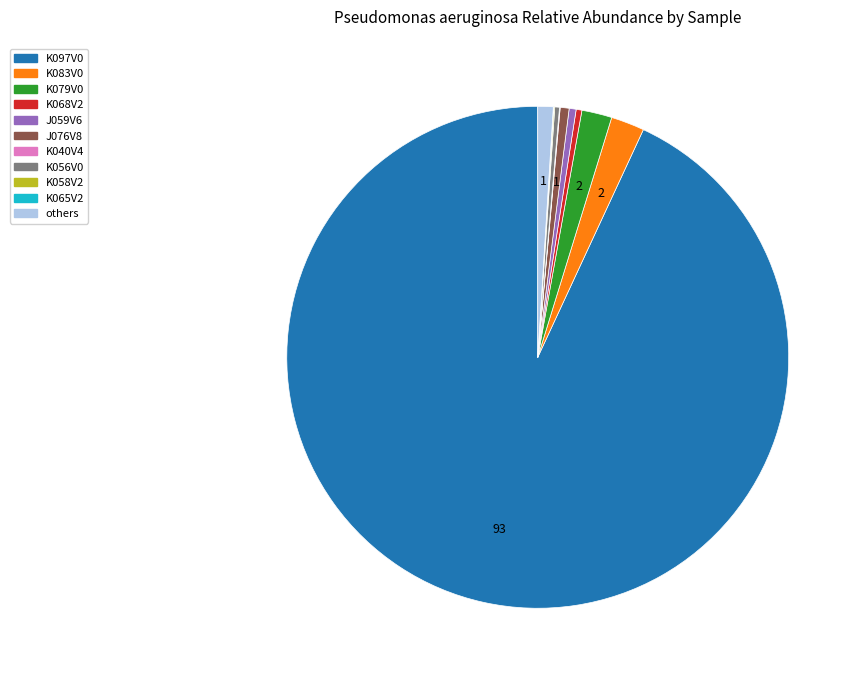

Is there any slice that represents more than half of the pie?

Yes